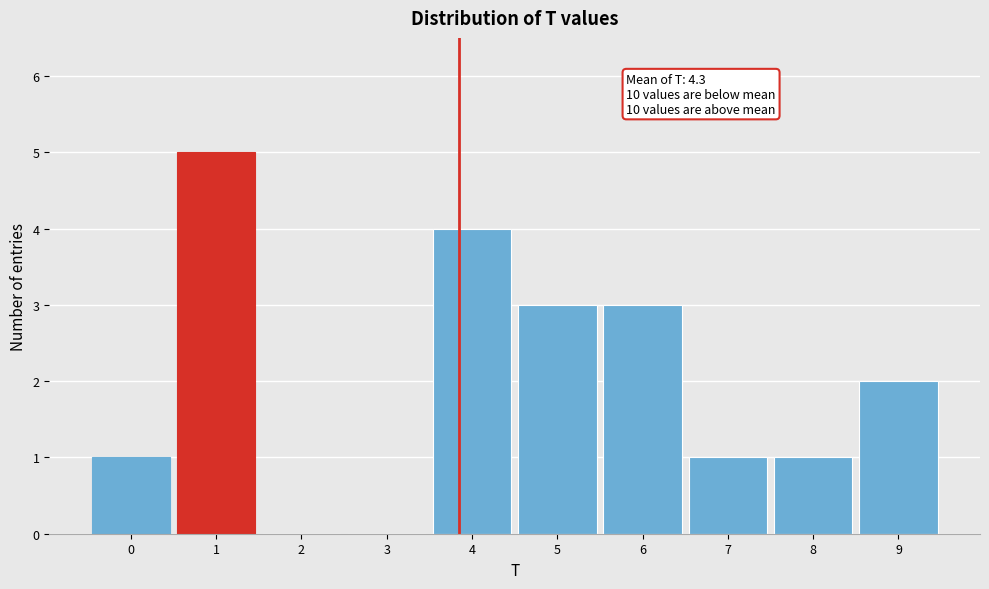

Reading right to left, transcribe all the data shown in this chart.

9=2	8=1	7=1	6=3	5=3	4=4	3=0	2=0	1=5	0=1